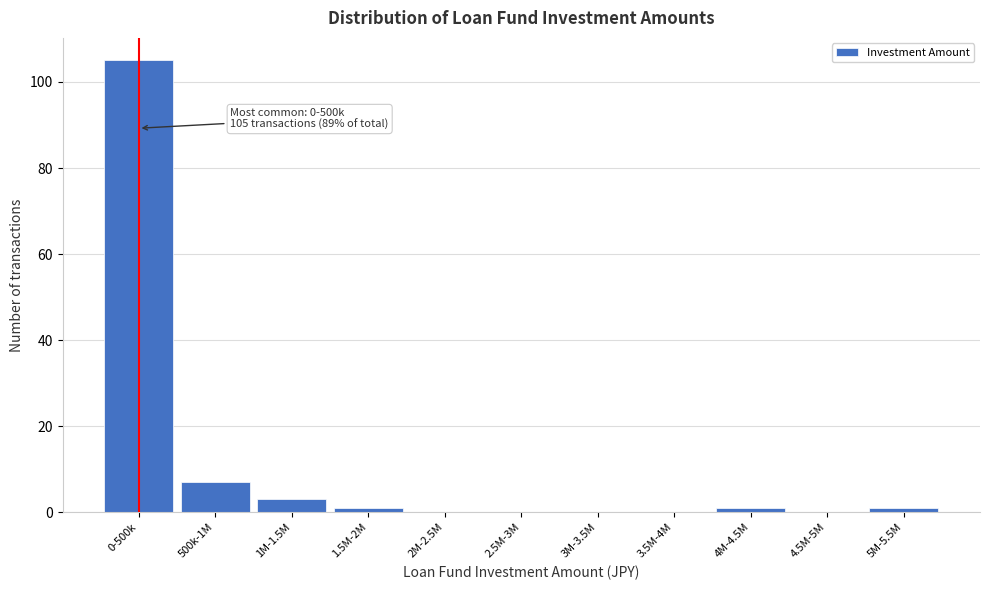

Reading left to right, transcribe all the data shown in this chart.

0-500k=105	500k-1M=7	1M-1.5M=3	1.5M-2M=1	2M-2.5M=0	2.5M-3M=0	3M-3.5M=0	3.5M-4M=0	4M-4.5M=1	4.5M-5M=0	5M-5.5M=1